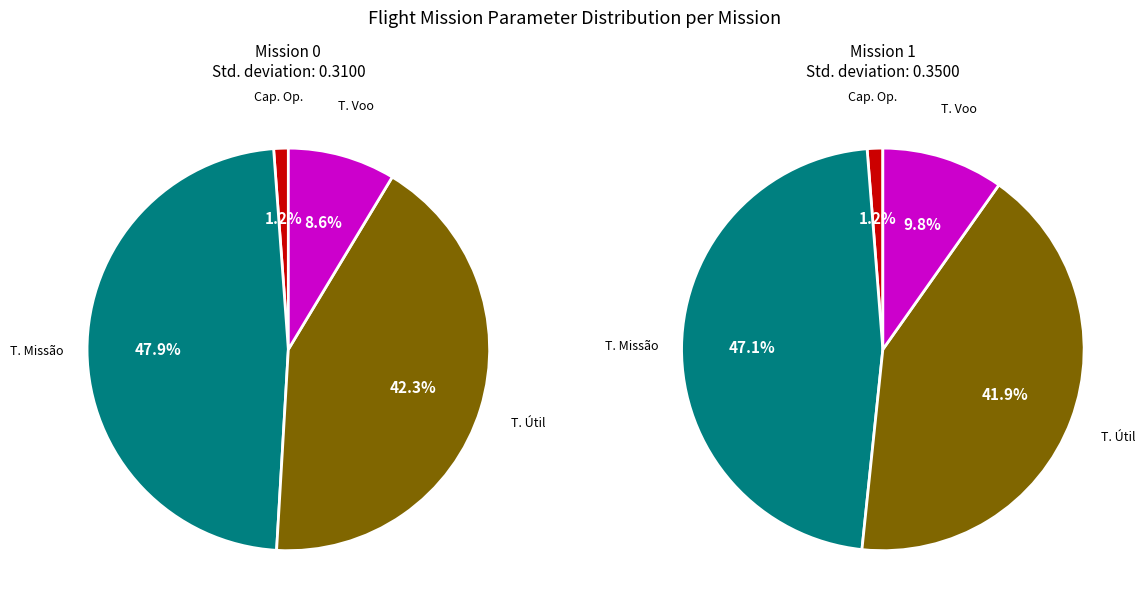

Is it true that Tempo de missao [h] is 42% of the pie?

False